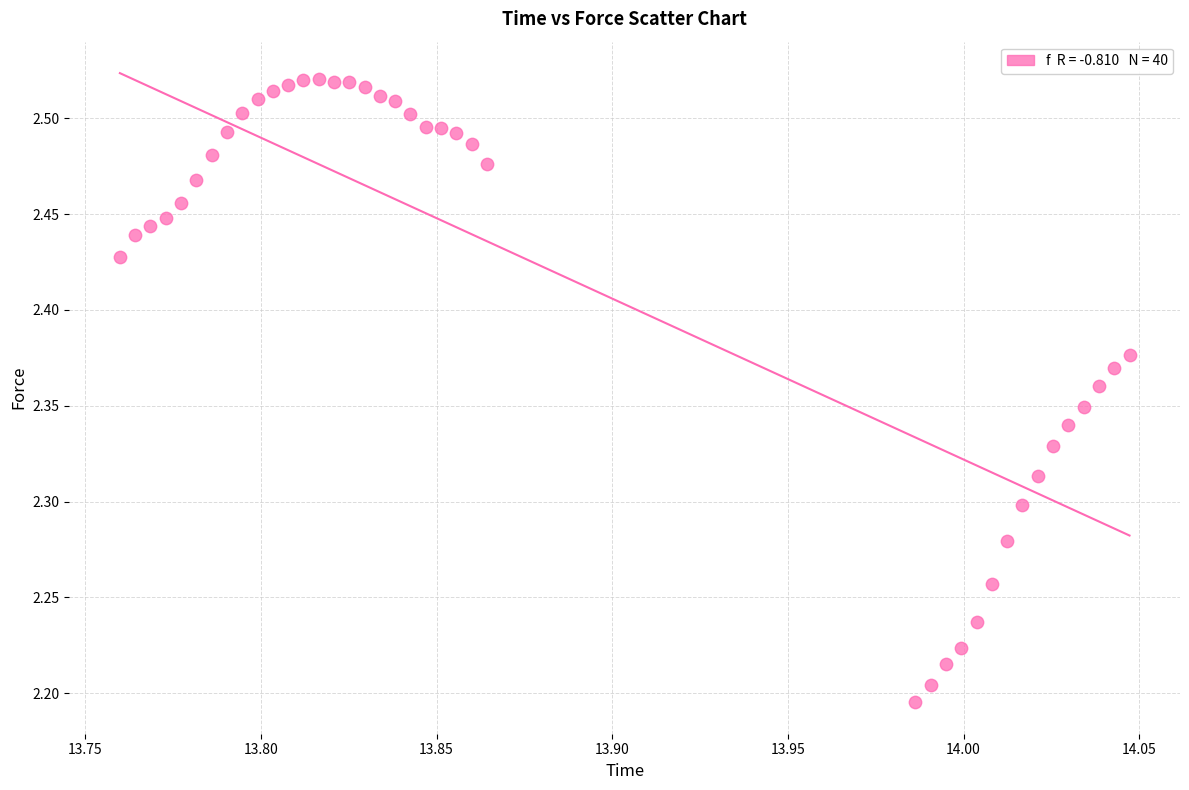

What is the range of Y values (max minus min)?

0.3